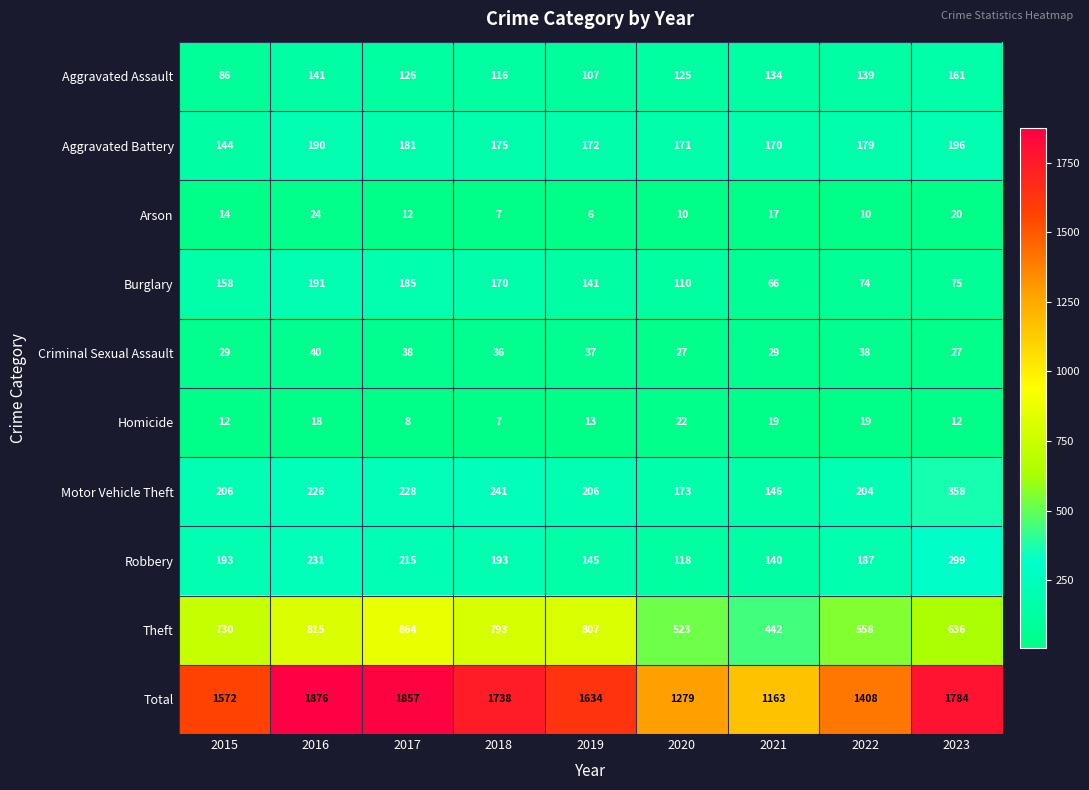

What is the difference between the highest and lowest values at 2016?

1858